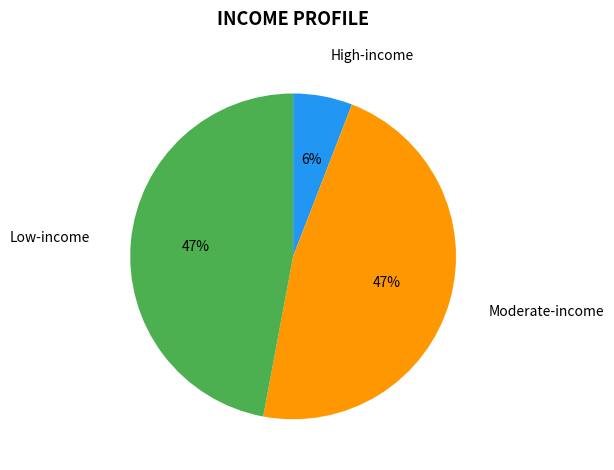

Between High-income and Low-income, which is larger?

Low-income